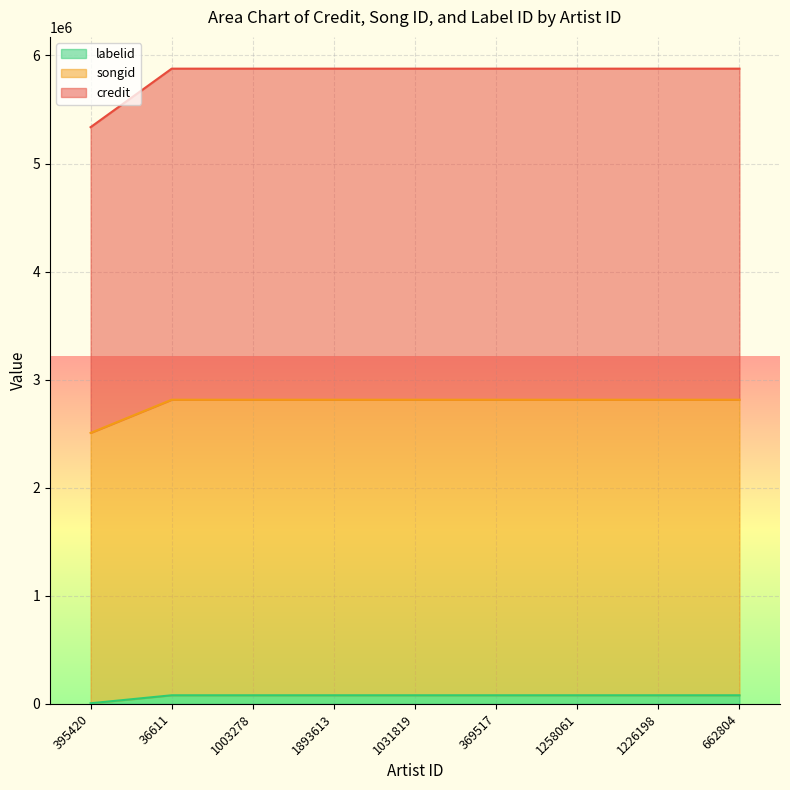

True or false: labelid and songid cross at least once.

False